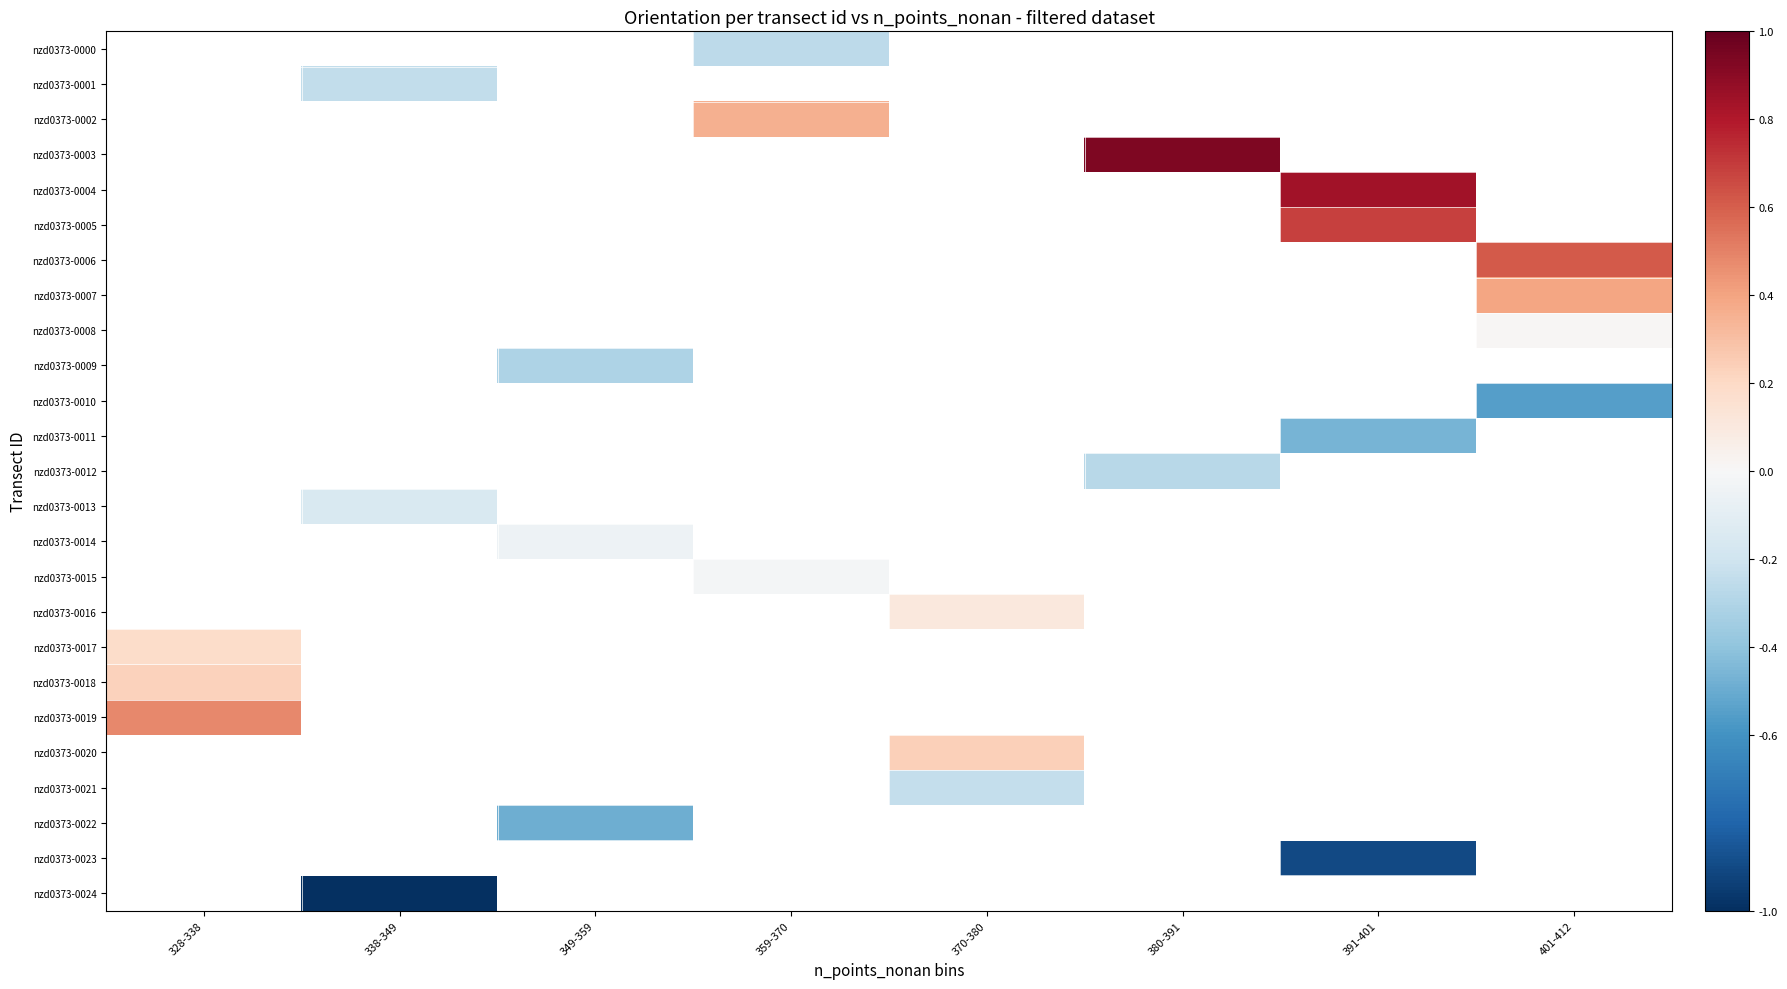

What is the greatest value displayed?

0.9